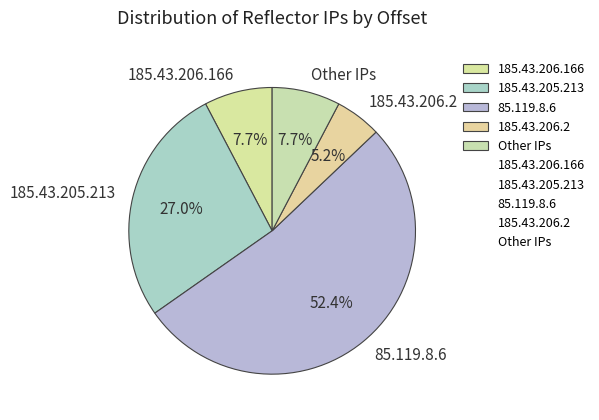

What is the ratio of the value at Other IPs to the value at 185.43.206.2?

1.5